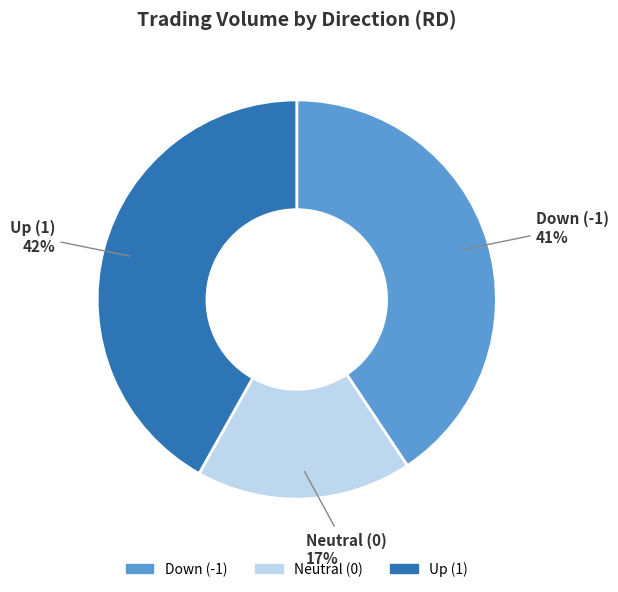

To the nearest percent, what is the average slice percentage?

33%